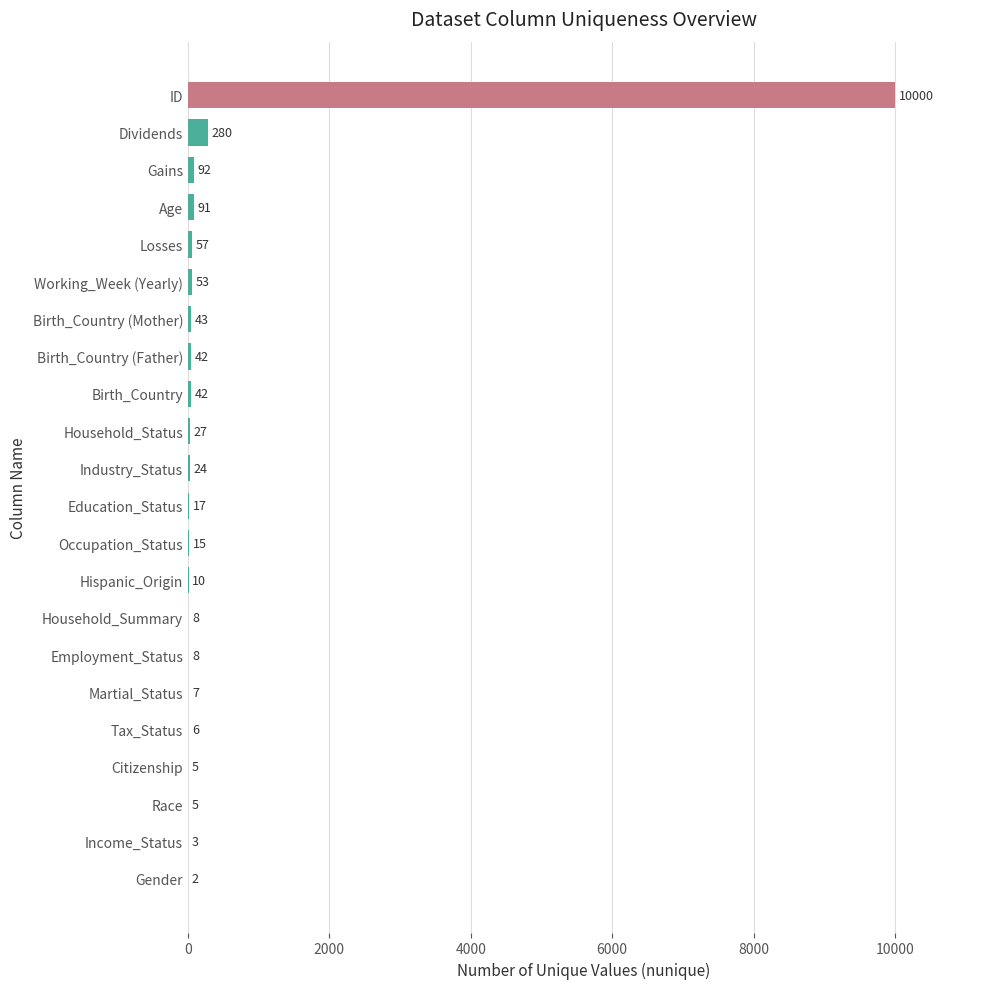

What is the ratio of the value at Education_Status to the value at Losses?

0.3